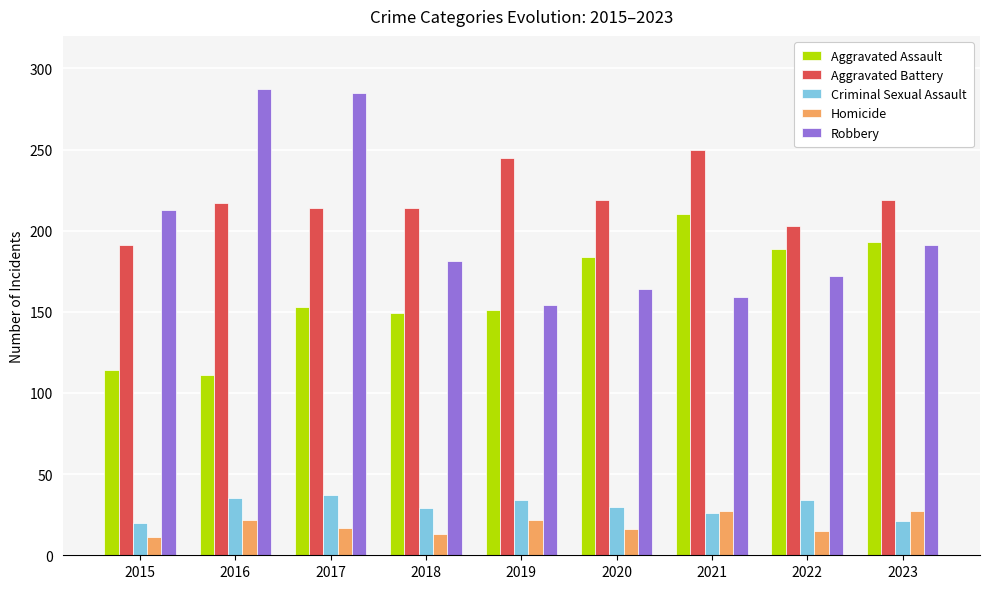

What are all the series names shown in the legend?

Aggravated Assault, Aggravated Battery, Criminal Sexual Assault, Homicide, Robbery